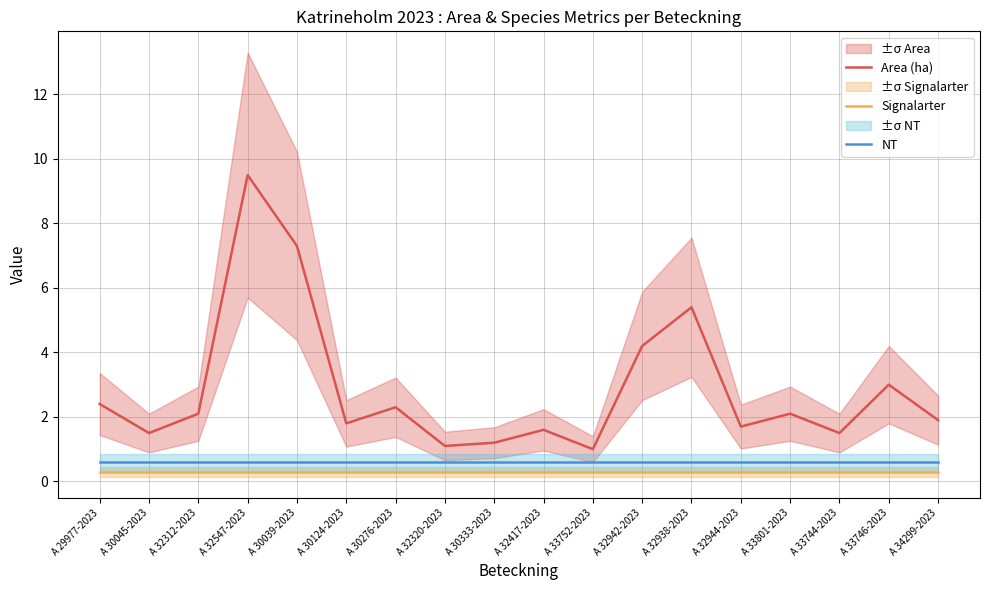

How many lines are shown in the chart?

3